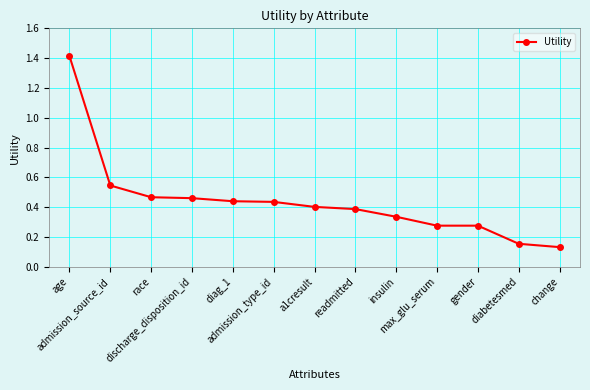

True or false: there are more than 2 points higher than both neighbors.

False